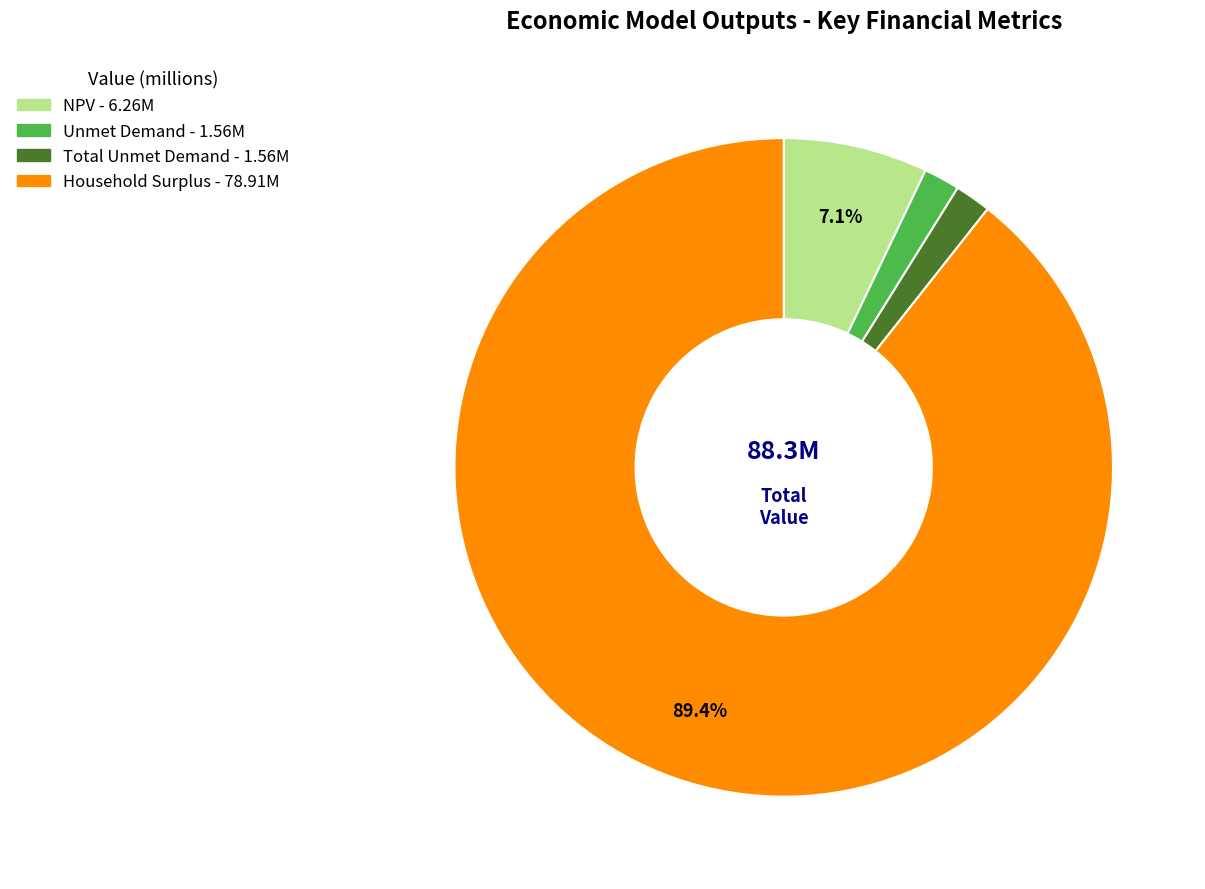

To the nearest percent, what is the average slice percentage?

25%